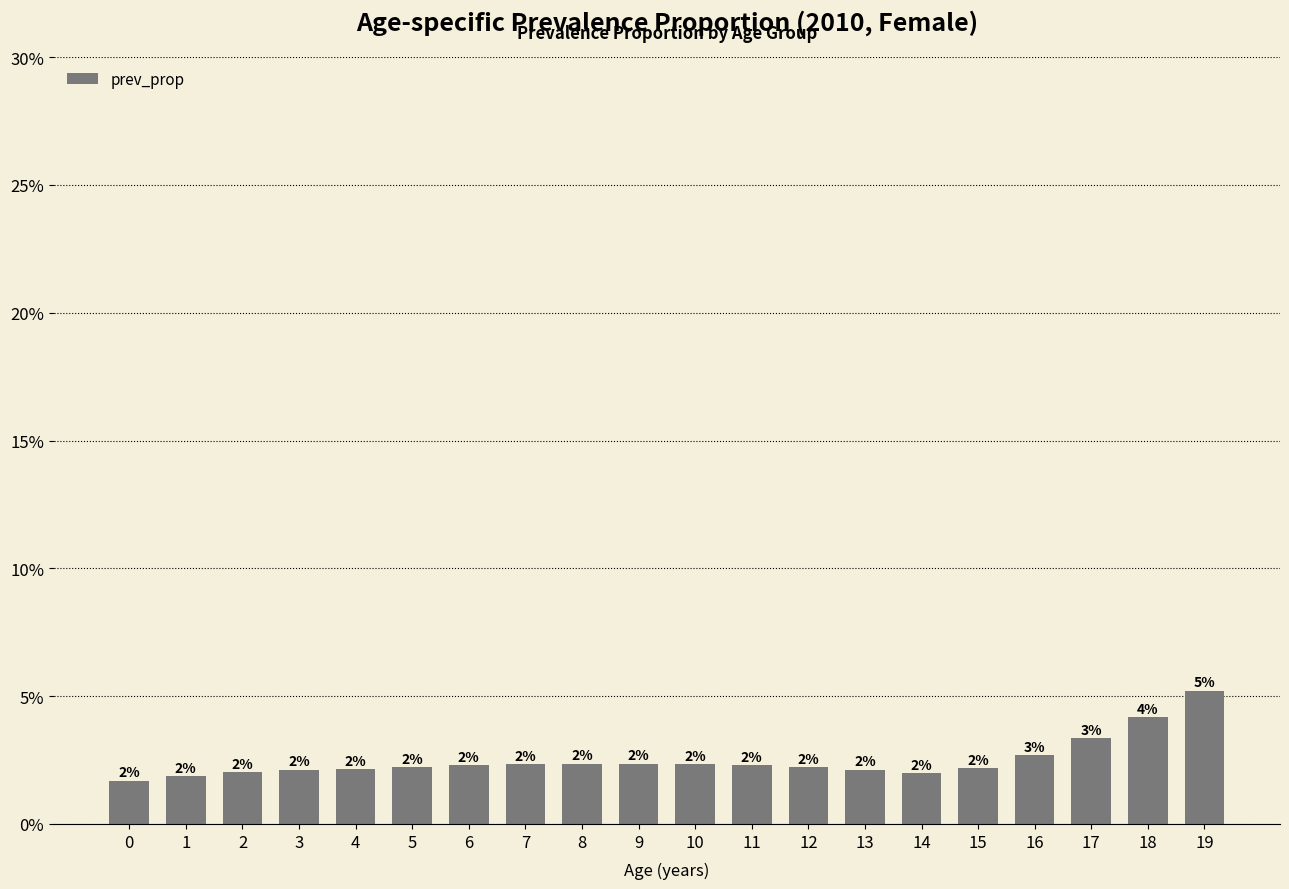

Are the bars horizontal?

No